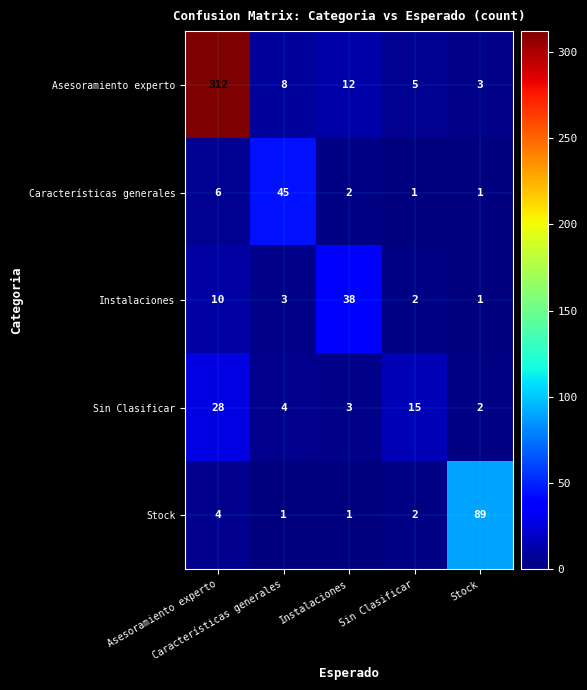

What is the difference between the highest and lowest values at Stock?

88